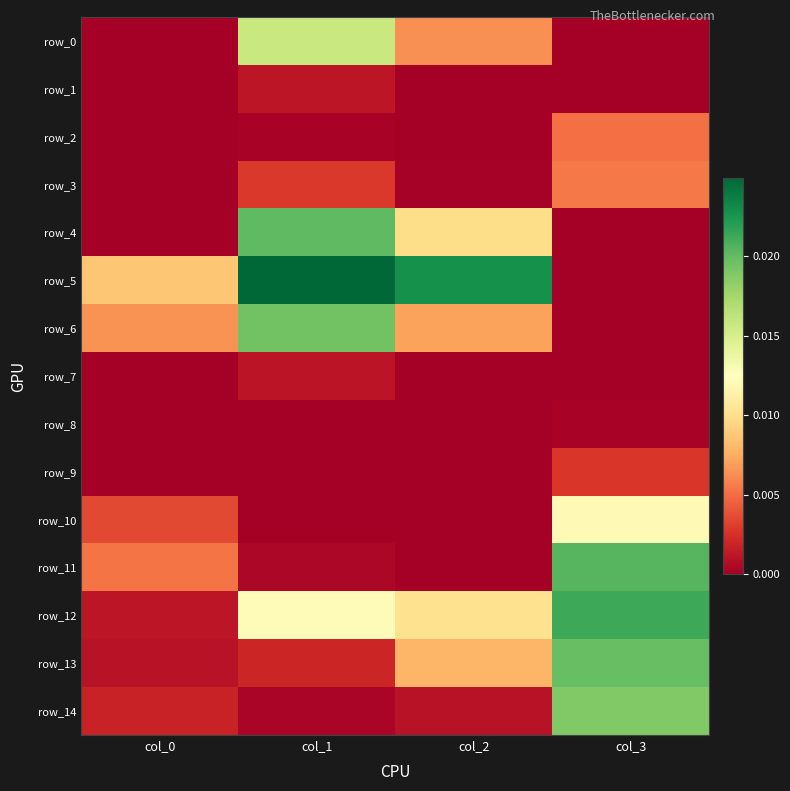

Is the value of row_14 at col_2 greater than the value of row_5 at col_2?

No